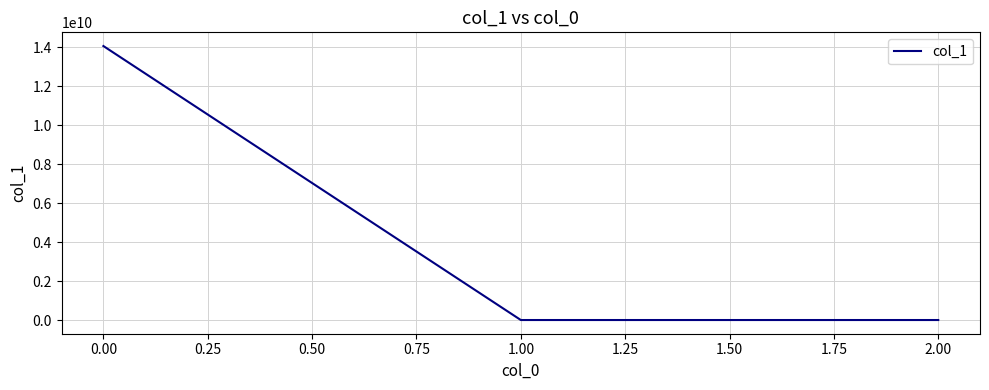

How many distinct data groups are displayed?

1